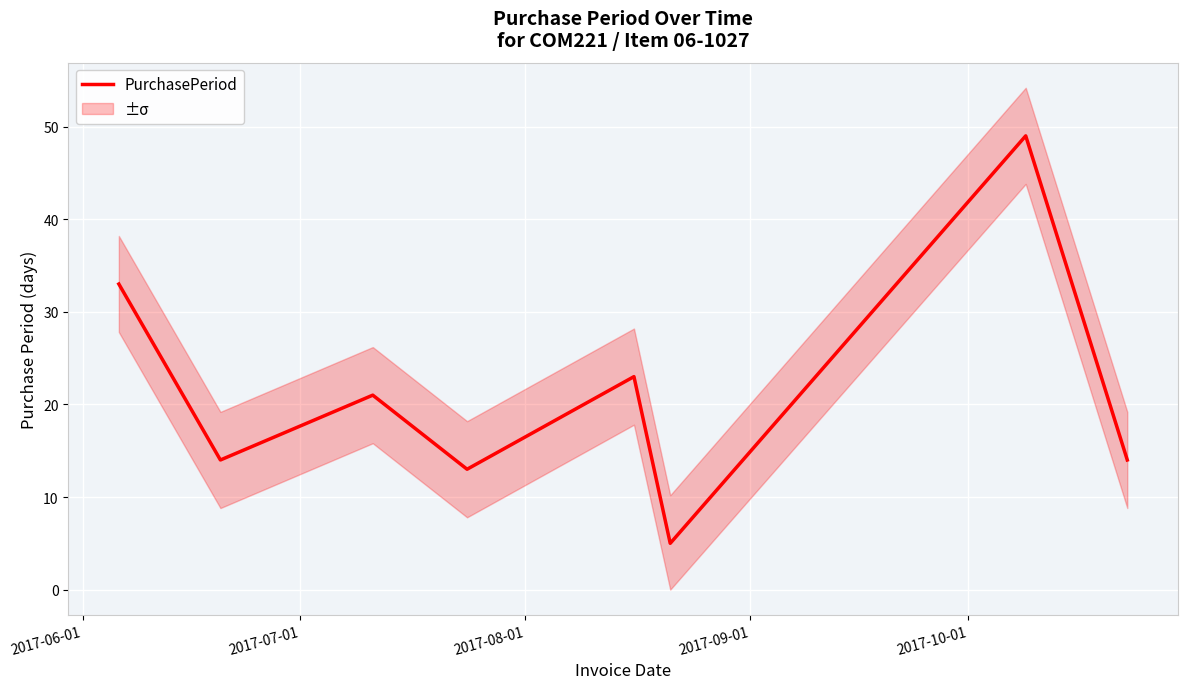

Does the chart display data point markers on the line(s)?

No